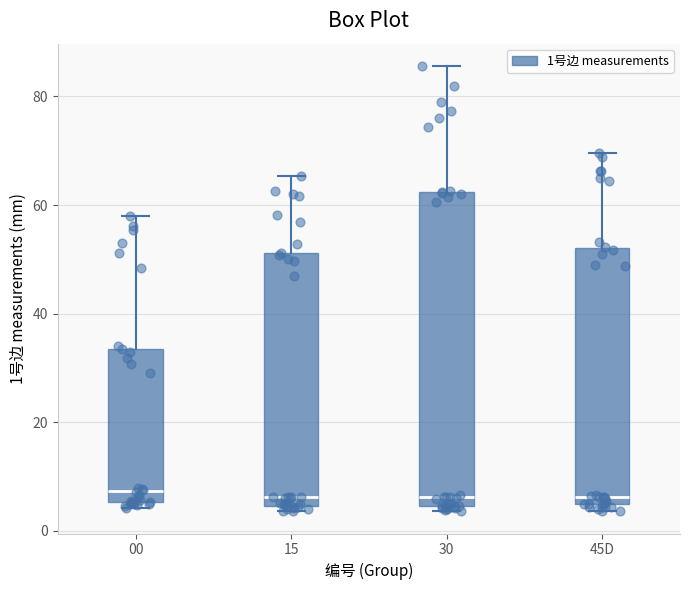

Where is the lower edge of the box for 45D on the y-axis? The values are not printed on the chart, so give them approximately, as read against the axis.

4